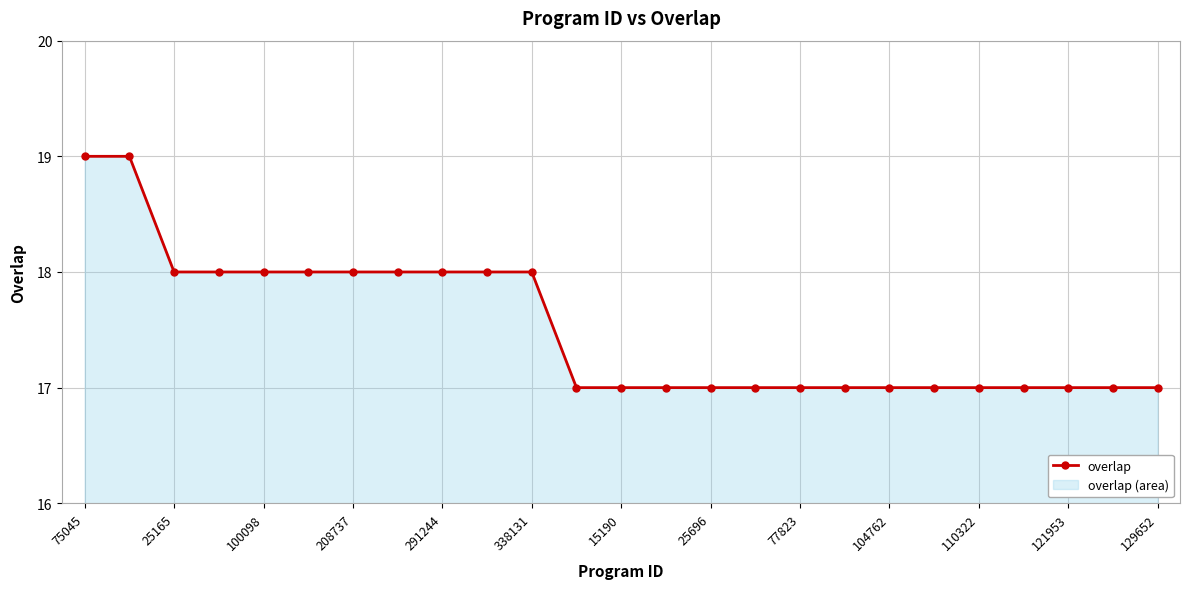

How many lines are shown in the chart?

1